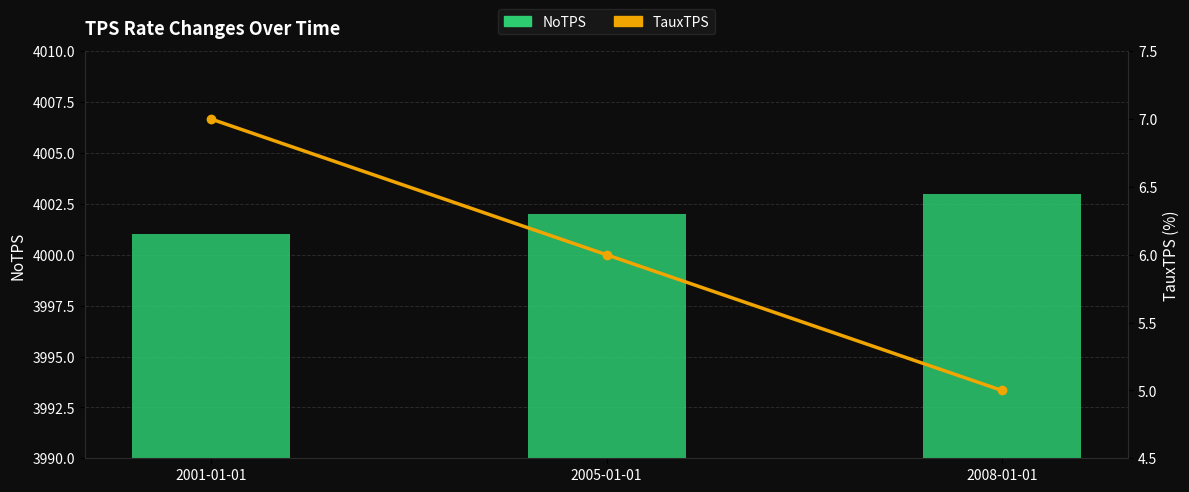

What is the difference between the maximum and minimum values in the TauxTPS series?

2